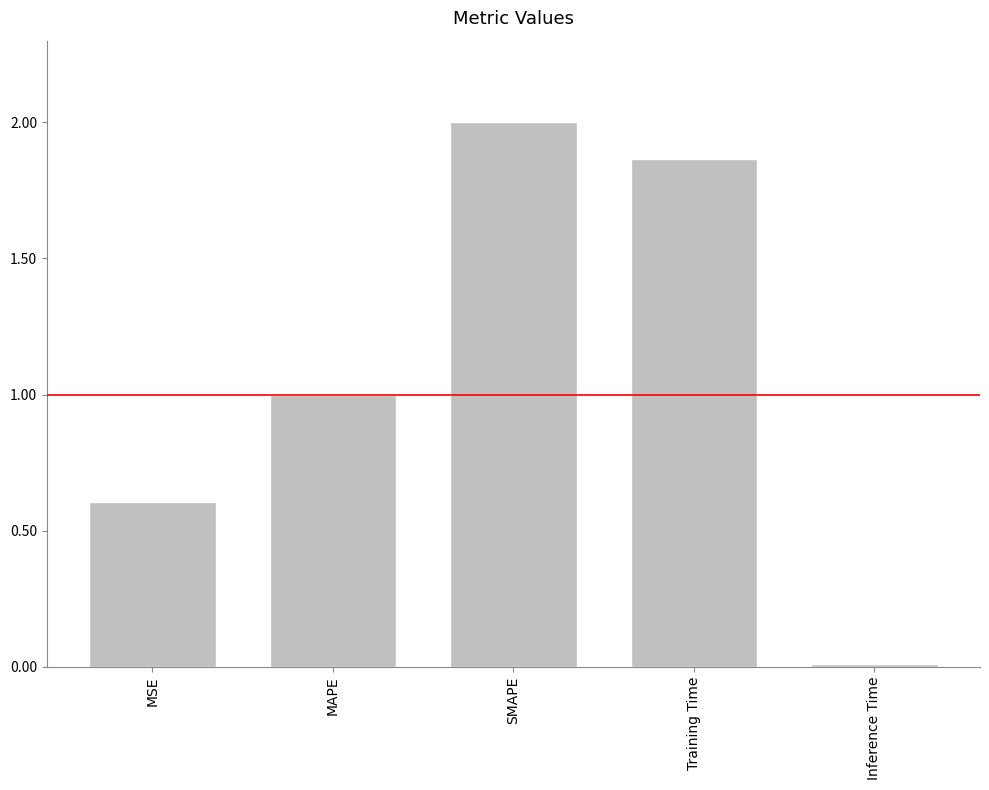

What is the sum of the values at Training Time and SMAPE?

3.9